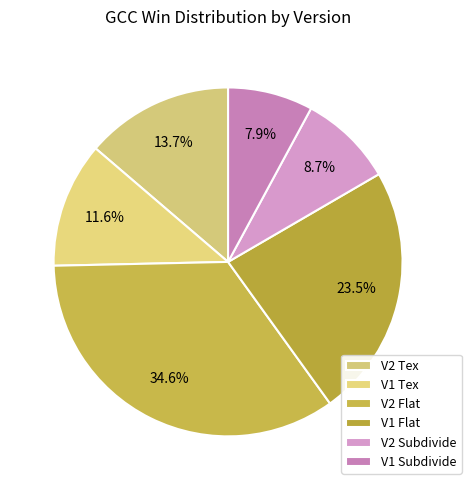

To the nearest percent, what percentage of the pie is V2 Subdivide?

9%